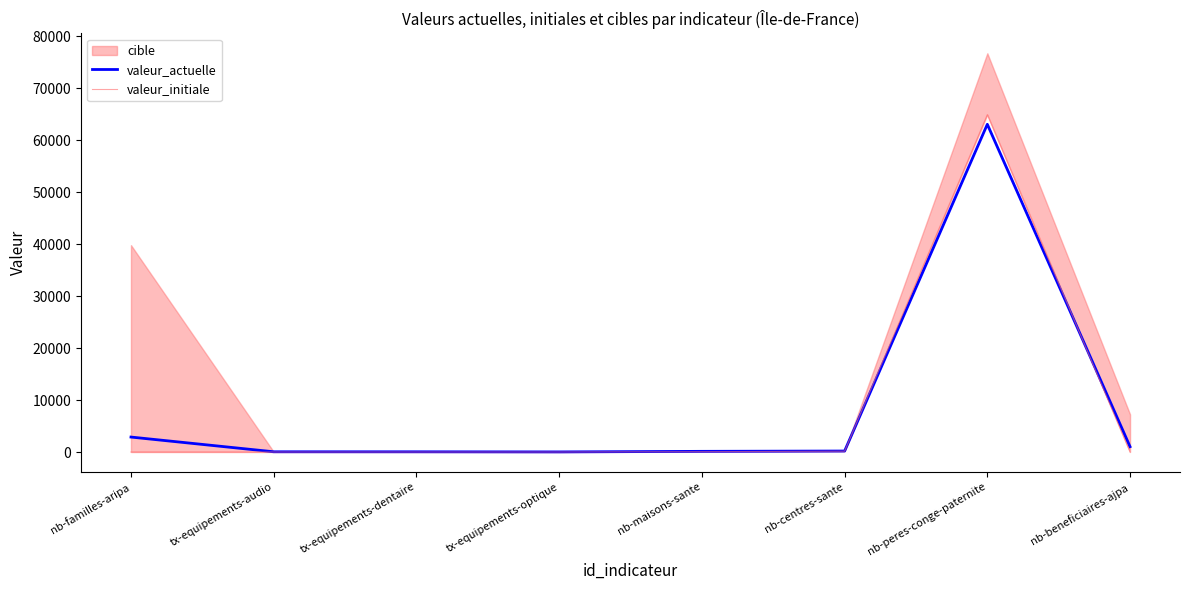

What position from the right is tx-equipements-audio?

7